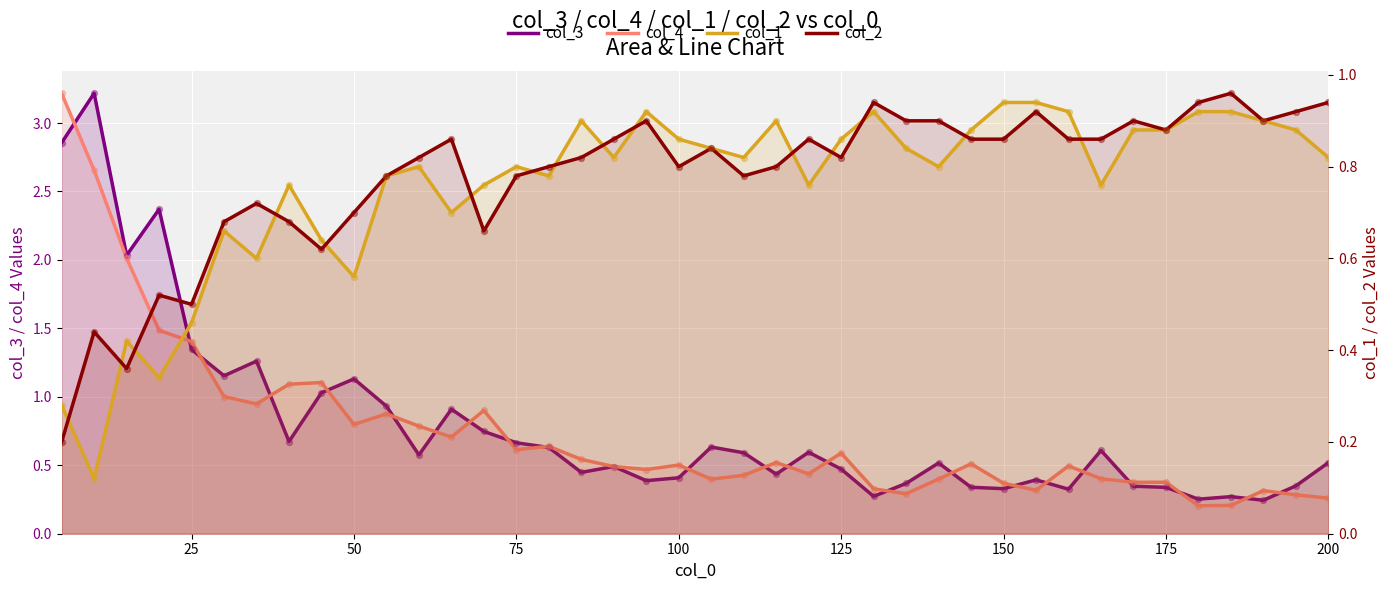

Which series reaches the maximum Y coordinate?

col_3